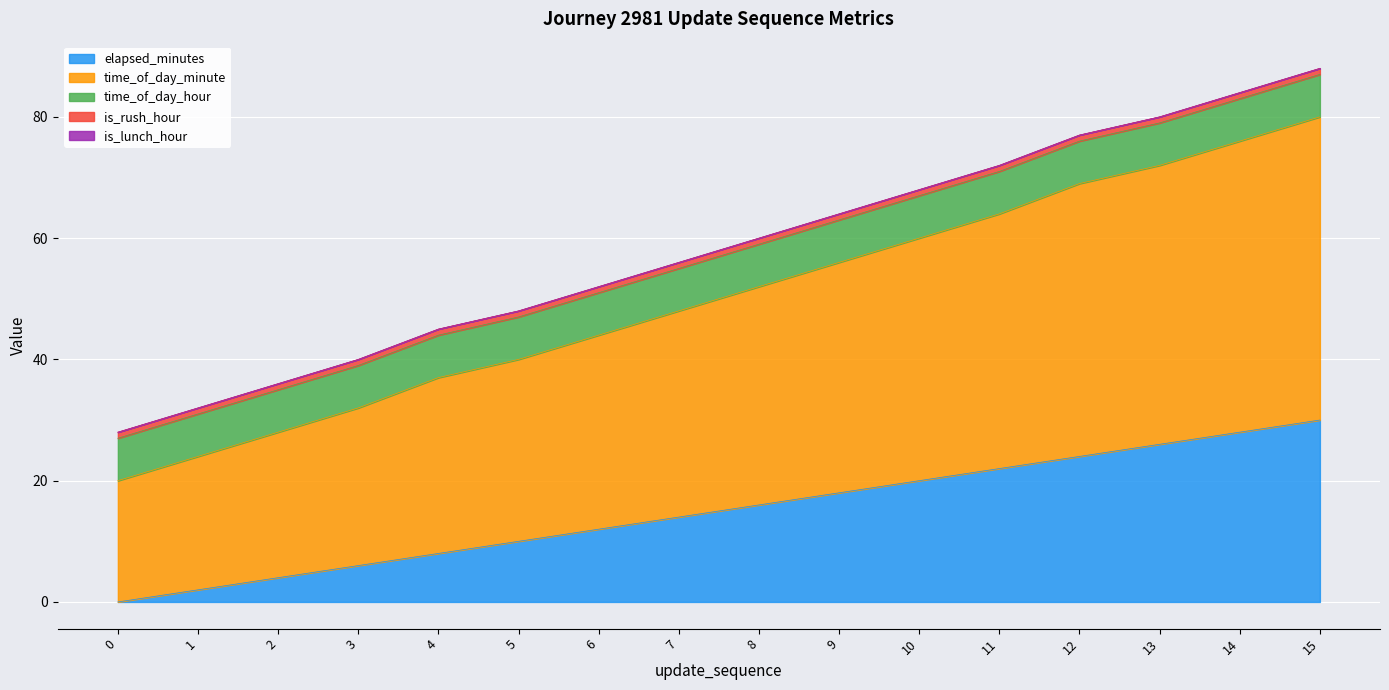

What is the average value of the time_of_day_minute series?

35